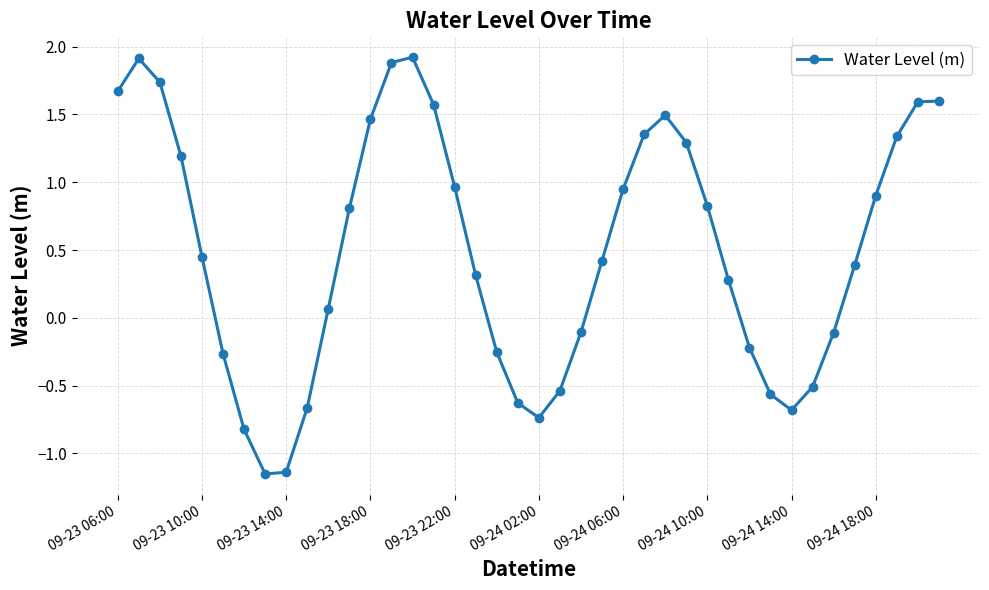

What is the difference between the second highest and second lowest values?

3.0